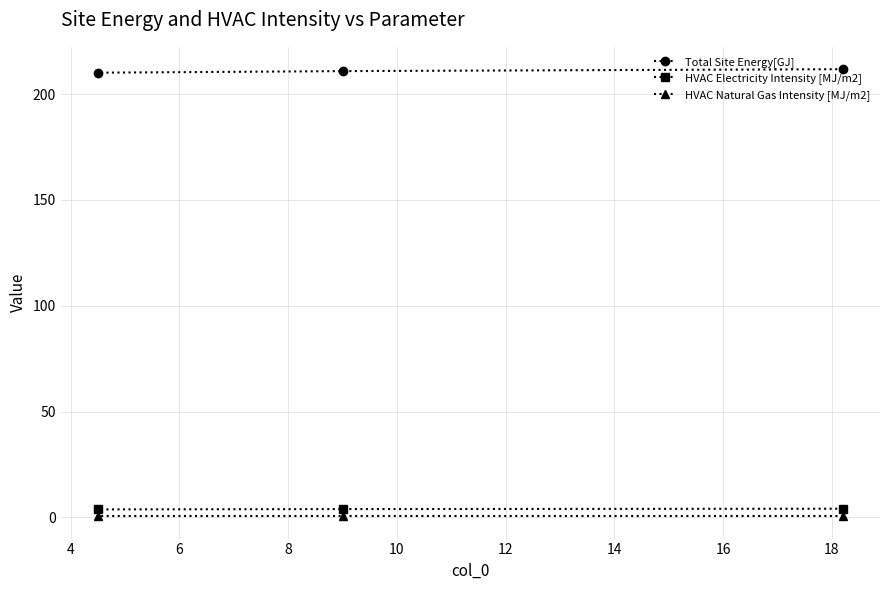

What is the average value of the HVAC Natural Gas Intensity [MJ/m2] series?

0.5